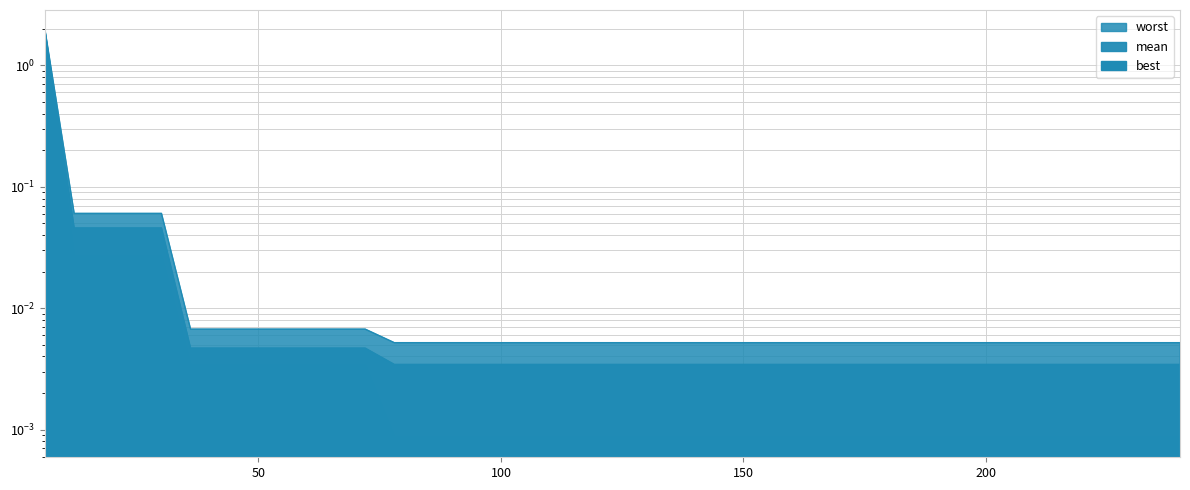

What are all the series names shown in the legend?

mean, best, worst